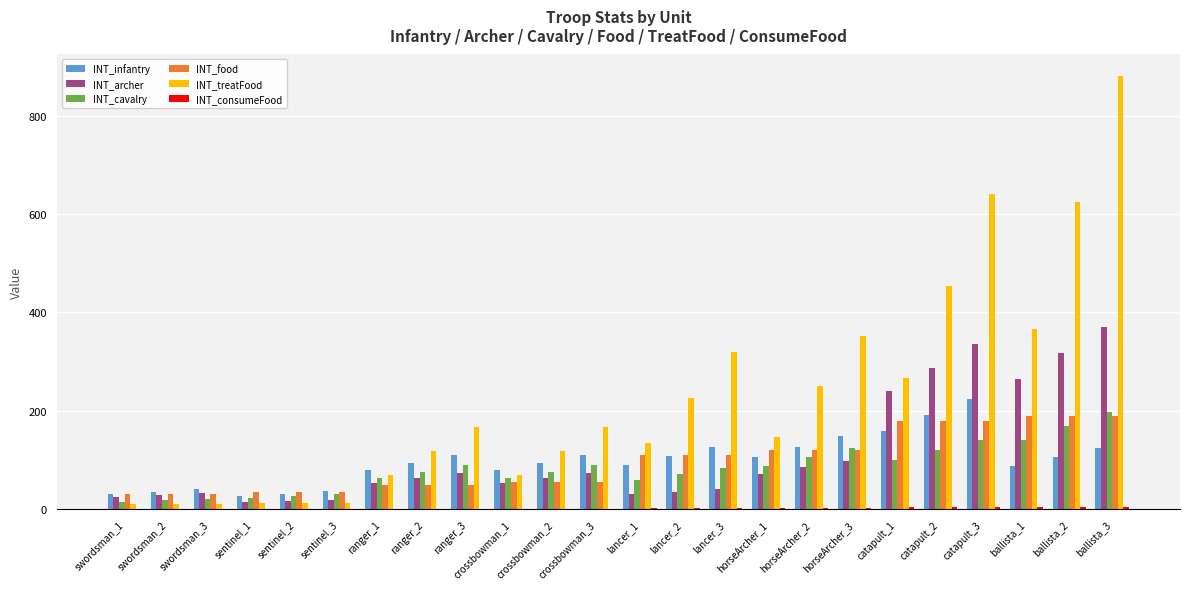

Which series has the largest total across all categories?

INT_treatFood